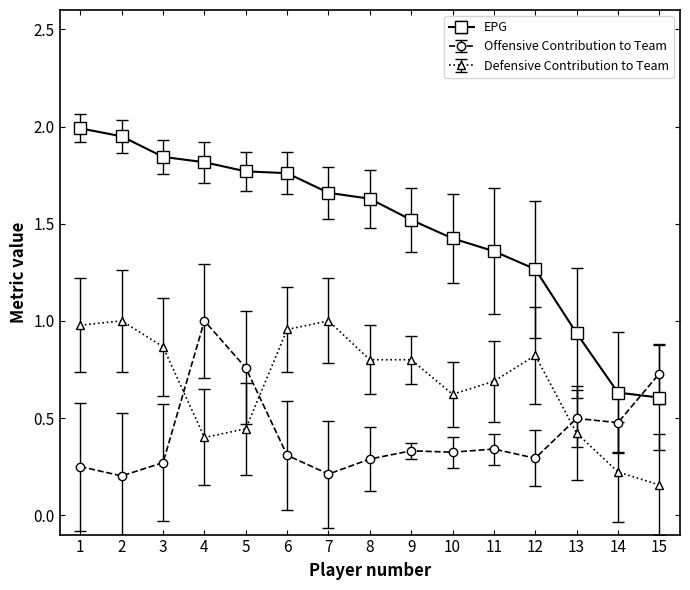

Which series has the largest range (max minus min)?

EPG